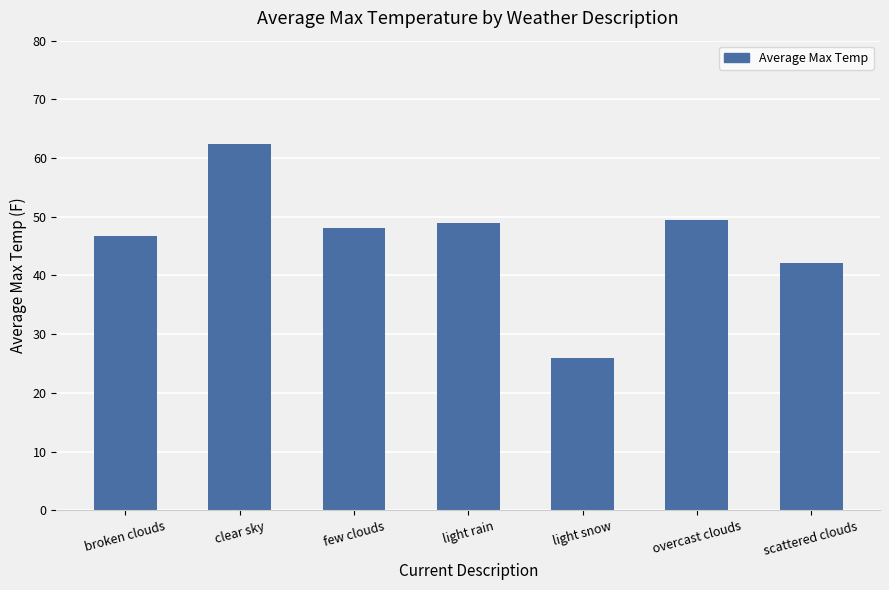

Reading right to left, what are all the values shown in this chart?

scattered clouds=42.1	overcast clouds=49.5	light snow=25.9	light rain=49.0	few clouds=48.1	clear sky=62.3	broken clouds=46.6